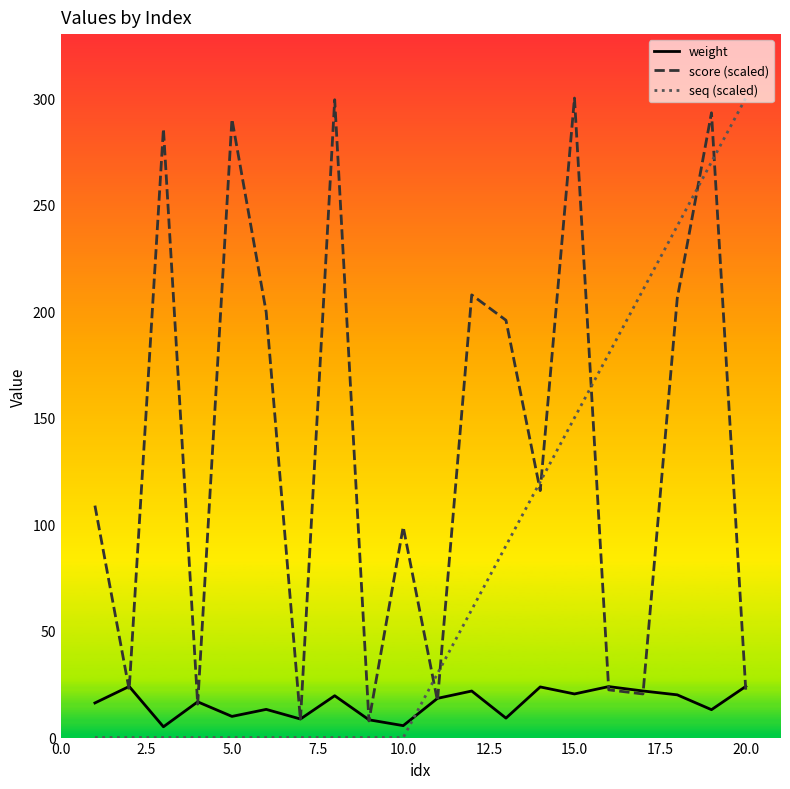

Which series has the largest total across all categories?

score (scaled)